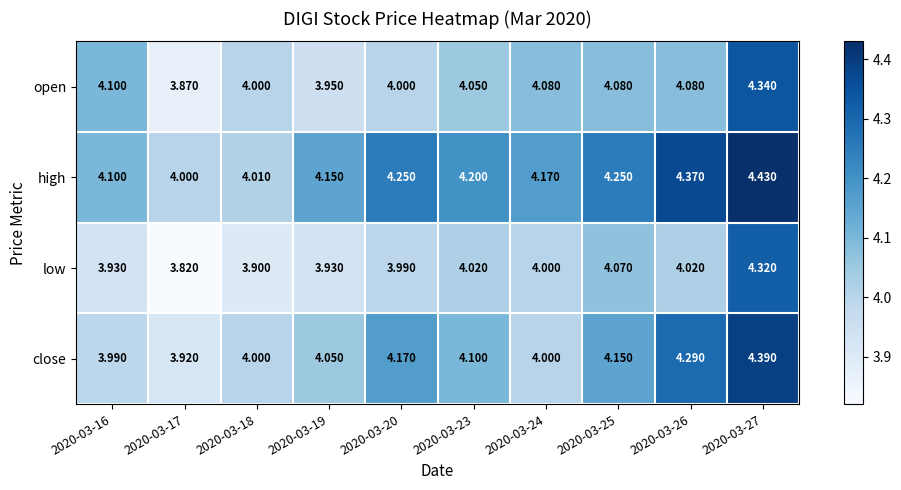

Rank the series at 2020-03-19 from highest to lowest value.

high, close, open, low